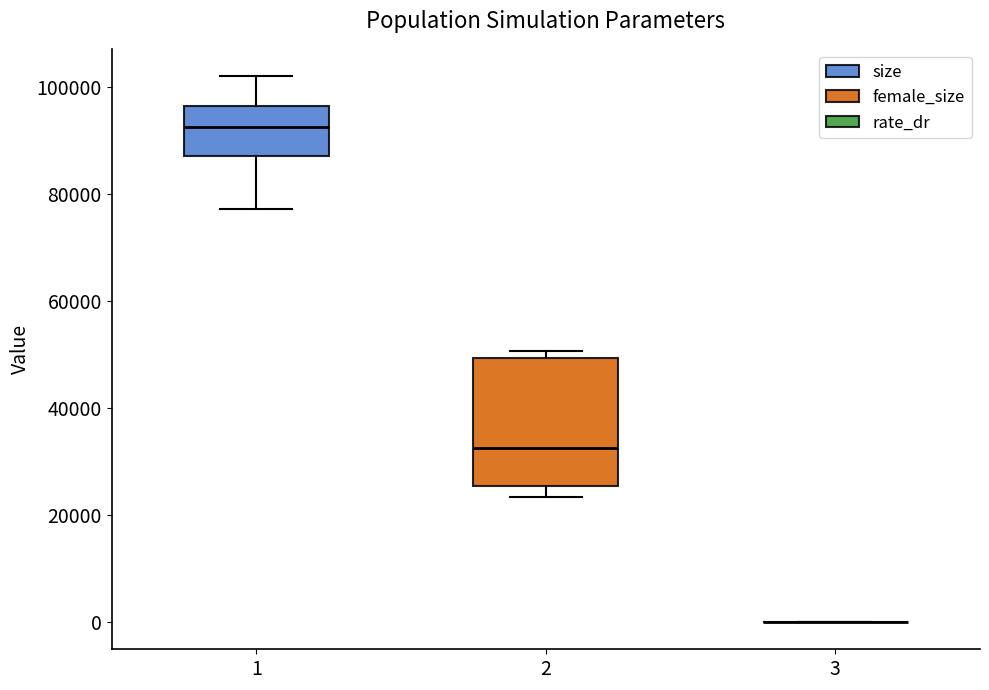

Reading left to right, transcribe this box plot: for each box, give where its median line is, the range the box spans, and where its two whiskers end, as read against the y-axis. The values are not printed on the chart, so give them approximately, as read against the axis.

1: median 92000, box 88000 to 96000, whiskers 78000 to 102000
2: median 32000, box 26000 to 50000, whiskers 24000 to 50000 (just above the box's upper edge)
3: box collapsed to a line at 0, whiskers 0 to 0